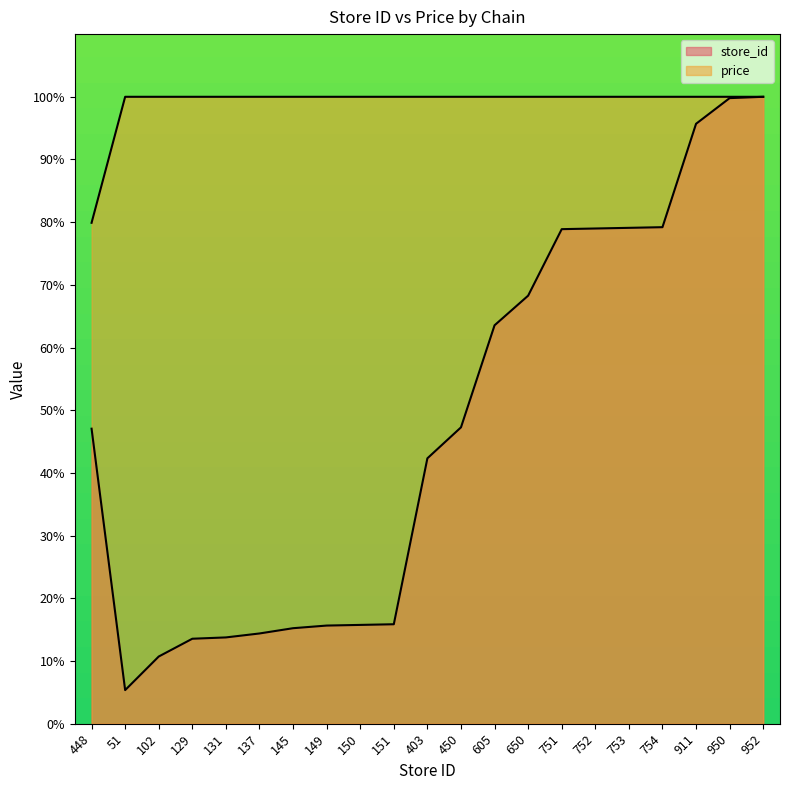

What is the maximum value for store_id?

100.0